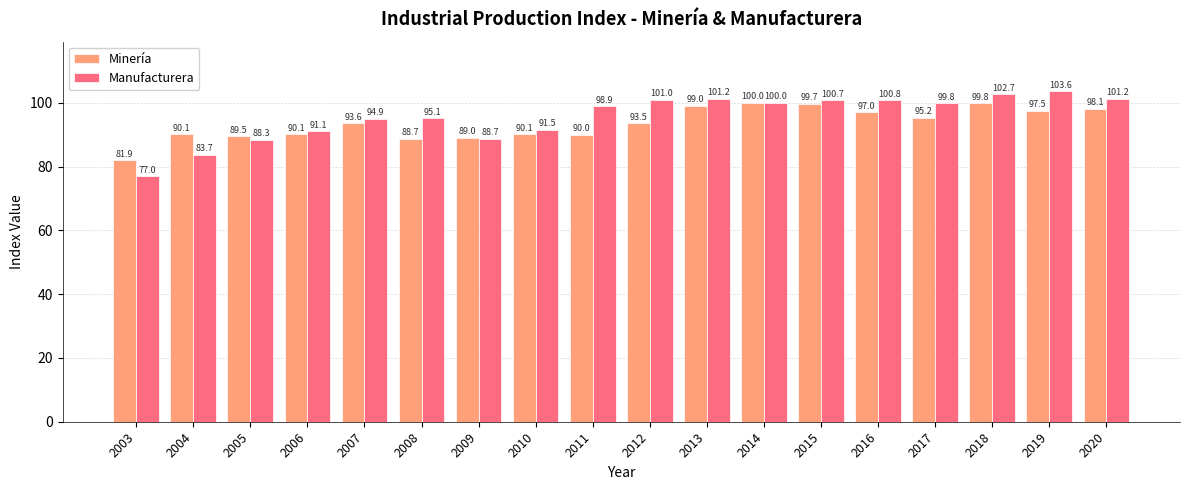

Between 2011 and 2013, which series saw the biggest shift?

Minería